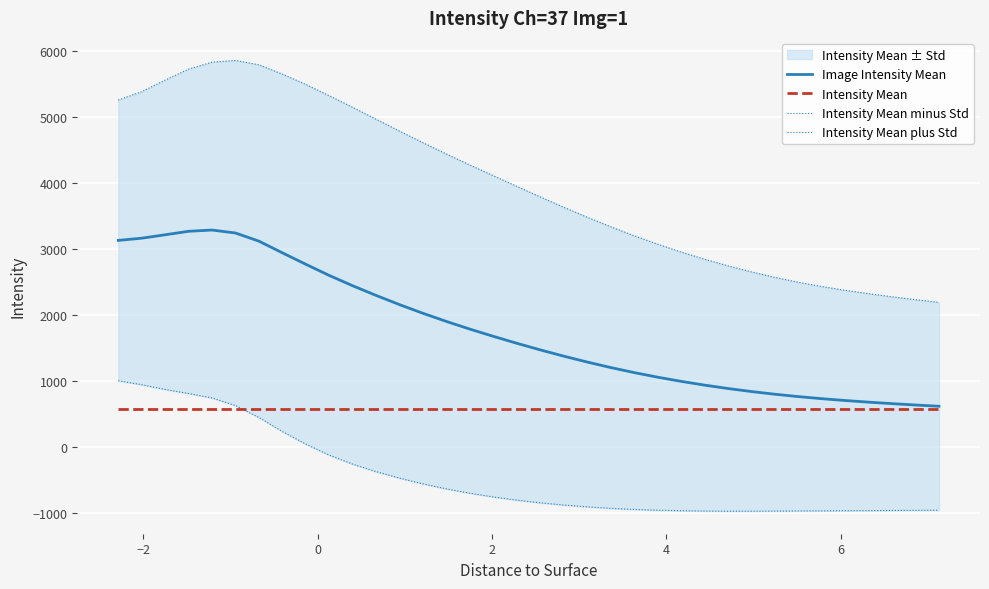

How many data points in Intensity Mean plus Std are above 3945?

18